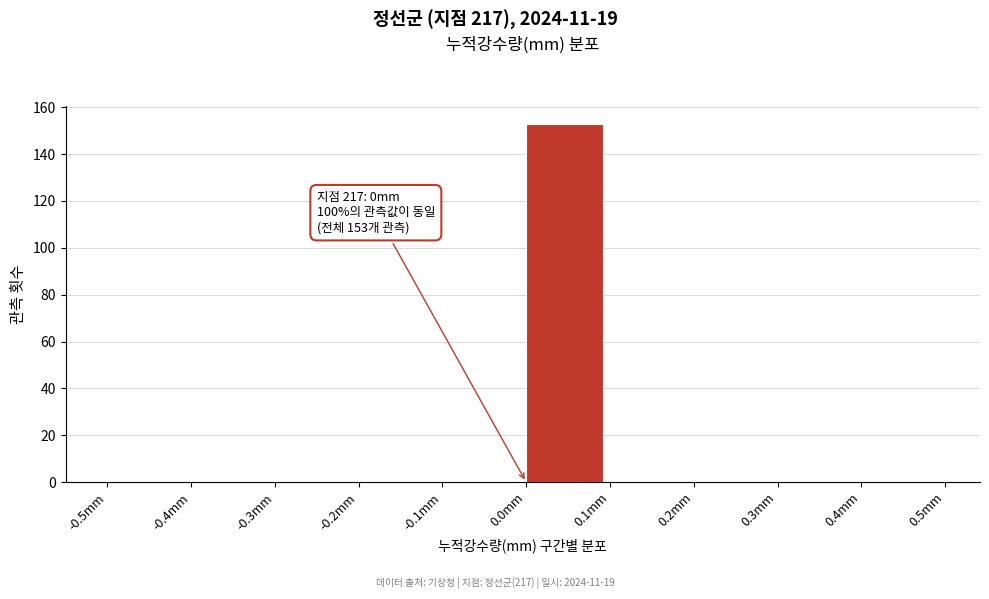

Over which range of the x-axis is the bar tallest?

0.0 to 0.1